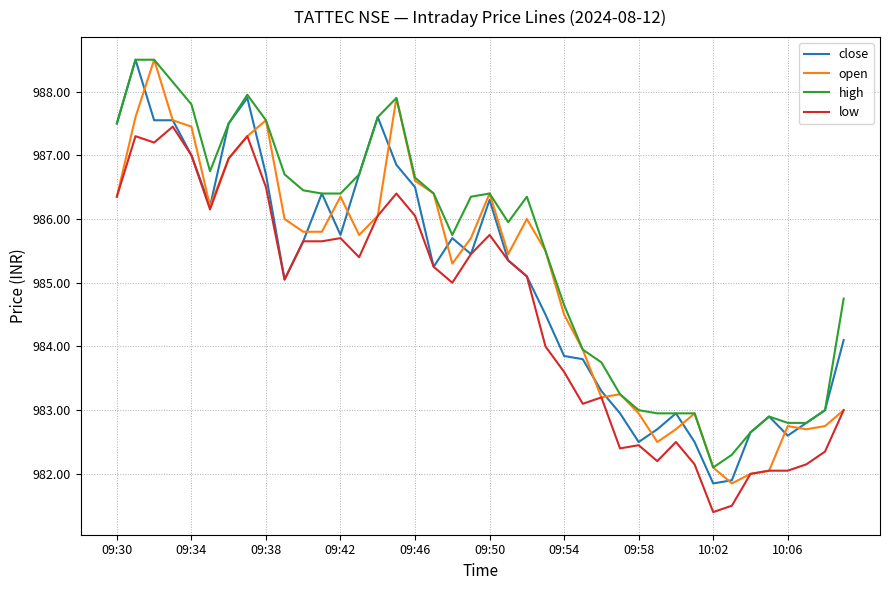

What is the greatest value displayed?

988.5